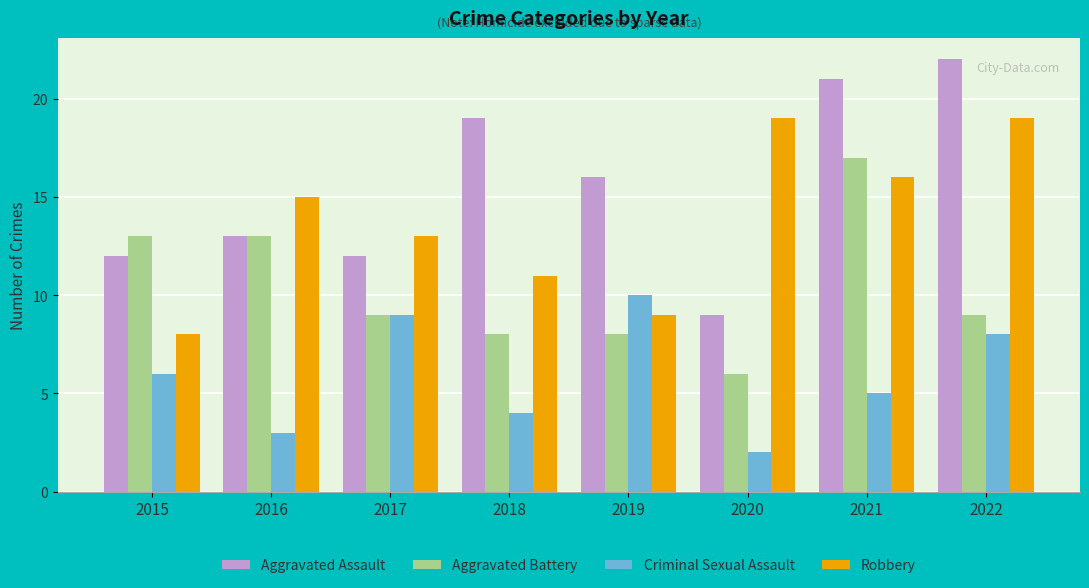

Read the Aggravated Battery value at 2019, to the nearest 10.

10